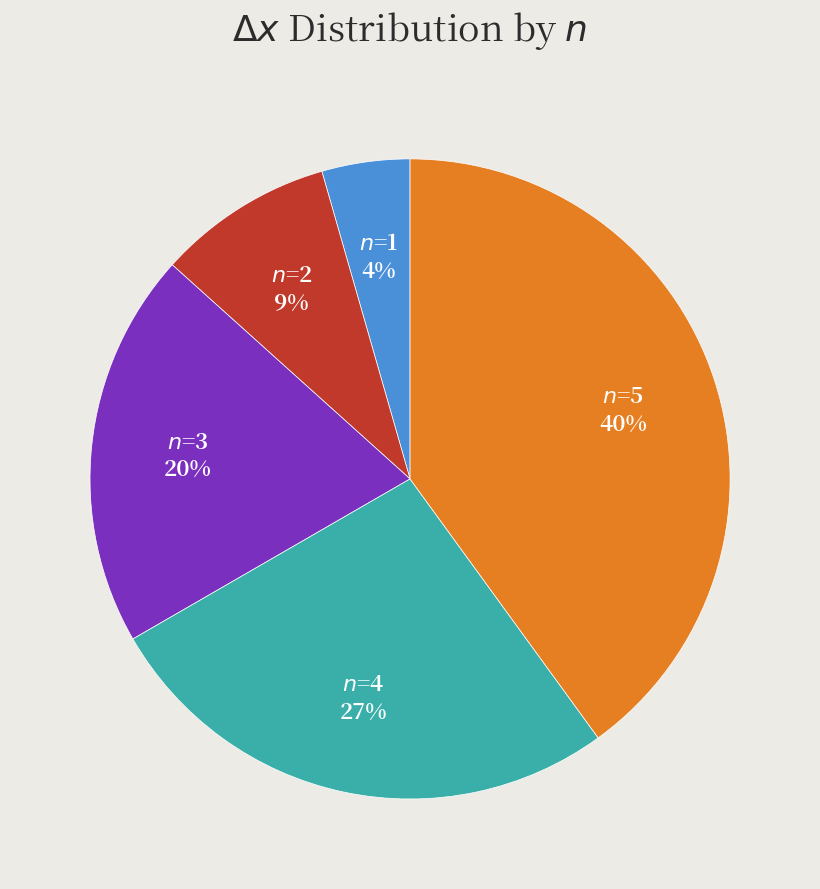

Does any single category account for the majority?

No